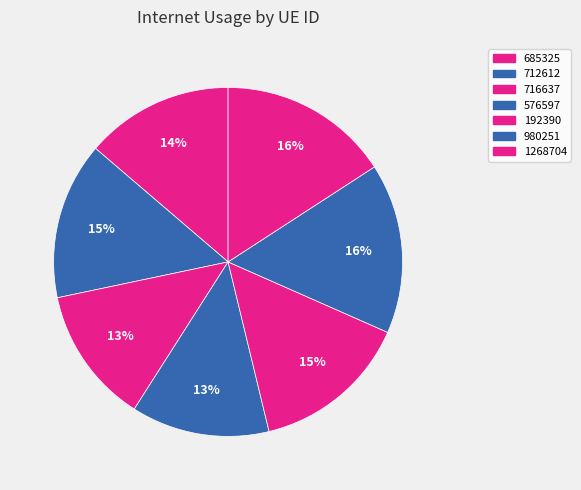

How many segments does this pie chart have?

7